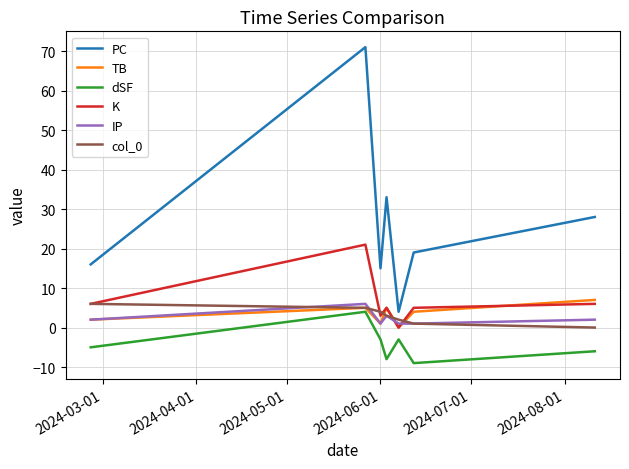

Which series has the largest range (max minus min)?

PC